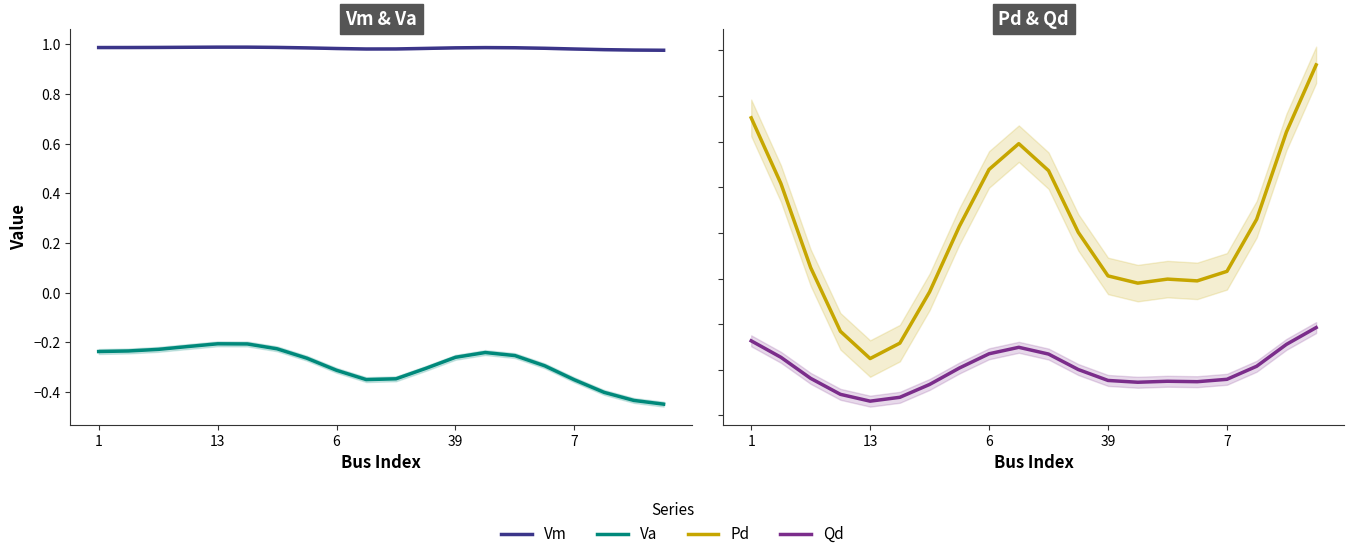

Rank the series at 1 from highest to lowest value.

Vm, Pd, Qd, Va